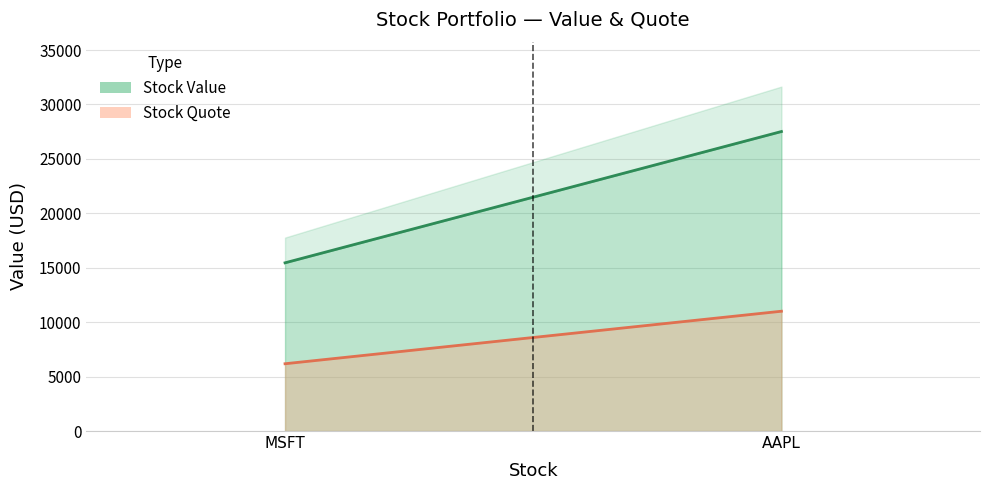

The Stock Value series shows 27515.0 at AAPL. True or false?

True